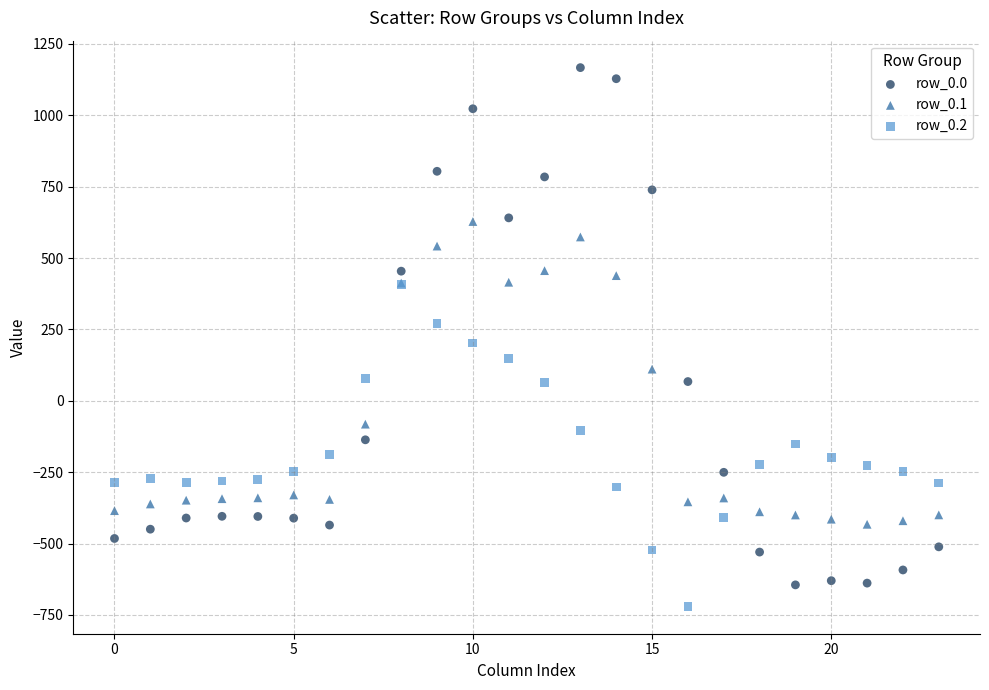

What are all the series names shown in the legend?

row_0.0, row_0.1, row_0.2